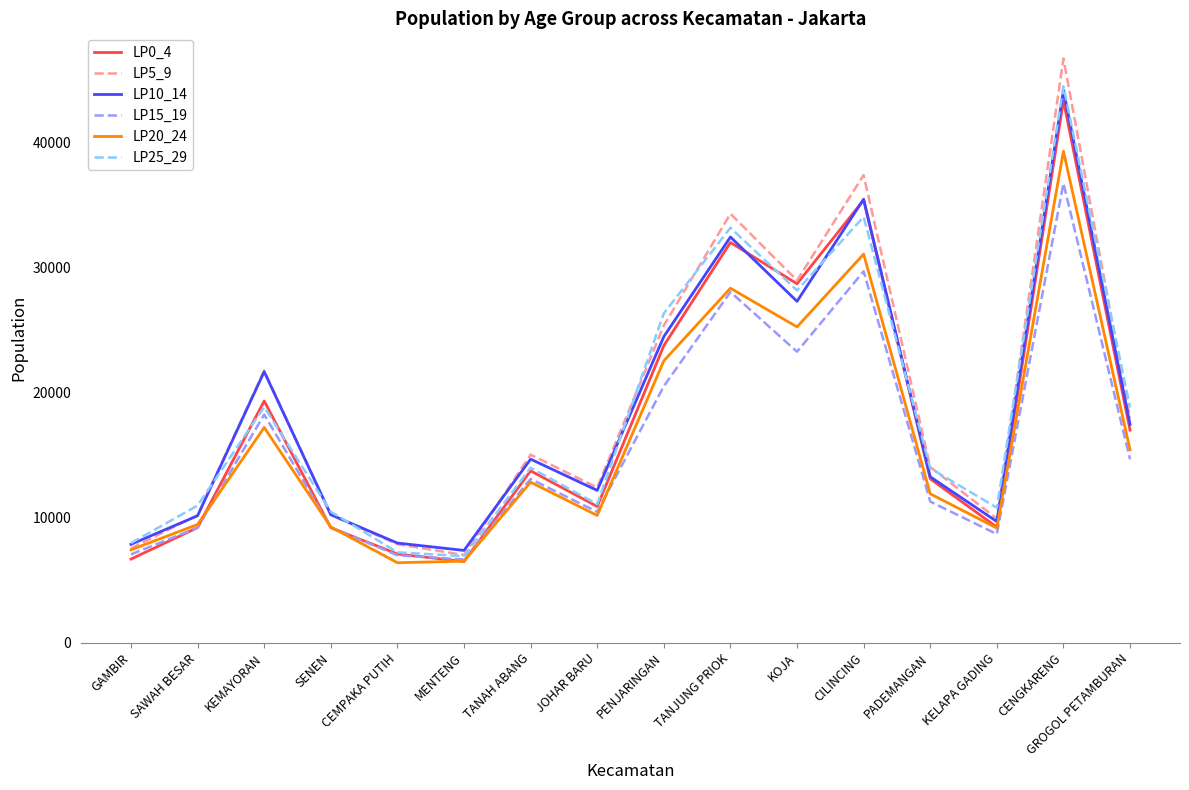

What is the greatest value displayed?

46681